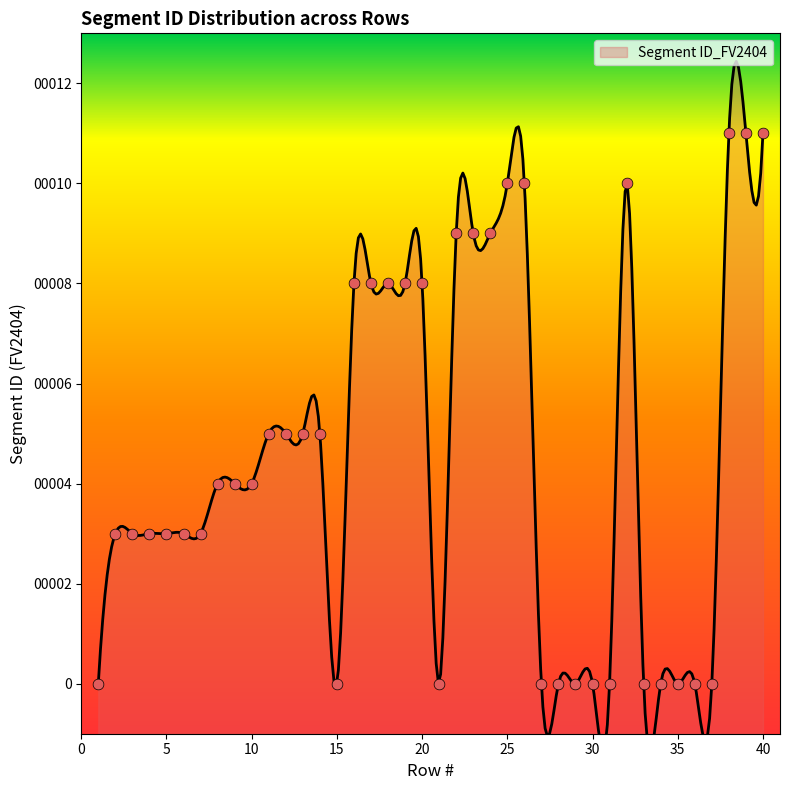

What is the change in value from 5 to 21?

-3